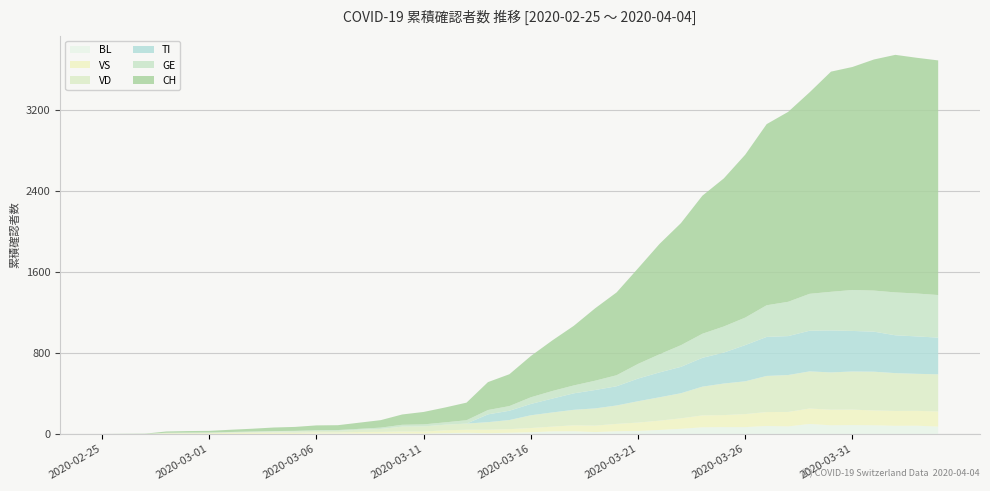

Reading left to right, extract all data points from this chart.

CH: 2020-02-25=0	2020-02-26=1	2020-02-27=2	2020-02-28=13	2020-02-29=15	2020-03-01=16	2020-03-02=22	2020-03-03=27	2020-03-04=35	2020-03-05=39	2020-03-06=47	2020-03-07=48	2020-03-08=61	2020-03-09=74	2020-03-10=102	2020-03-11=123	2020-03-12=147	2020-03-13=174	2020-03-14=276	2020-03-15=315	2020-03-16=408	2020-03-17=500	2020-03-18=589	2020-03-19=716	2020-03-20=819	2020-03-21=945	2020-03-22=1091	2020-03-23=1207	2020-03-24=1365	2020-03-25=1464	2020-03-26=1611	2020-03-27=1791	2020-03-28=1878	2020-03-29=1992	2020-03-30=2177	2020-03-31=2205	2020-04-01=2285	2020-04-02=2349	2020-04-03=2331	2020-04-04=2320
GE: 2020-02-25=0	2020-02-26=1	2020-02-27=1	2020-02-28=2	2020-02-29=3	2020-03-01=3	2020-03-02=3	2020-03-03=4	2020-03-04=4	2020-03-05=5	2020-03-06=7	2020-03-07=7	2020-03-08=9	2020-03-09=13	2020-03-10=18	2020-03-11=20	2020-03-12=23	2020-03-13=33	2020-03-14=43	2020-03-15=46	2020-03-16=66	2020-03-17=75	2020-03-18=78	2020-03-19=92	2020-03-20=109	2020-03-21=145	2020-03-22=179	2020-03-23=214	2020-03-24=238	2020-03-25=258	2020-03-26=272	2020-03-27=313	2020-03-28=339	2020-03-29=365	2020-03-30=382	2020-03-31=405	2020-04-01=406	2020-04-02=424	2020-04-03=424	2020-04-04=421
TI: 2020-02-25=0	2020-02-26=0	2020-02-27=0	2020-02-28=0	2020-02-29=0	2020-03-01=0	2020-03-02=0	2020-03-03=0	2020-03-04=0	2020-03-05=0	2020-03-06=0	2020-03-07=0	2020-03-08=0	2020-03-09=0	2020-03-10=0	2020-03-11=0	2020-03-12=0	2020-03-13=0	2020-03-14=77	2020-03-15=92	2020-03-16=112	2020-03-17=137	2020-03-18=163	2020-03-19=182	2020-03-20=190	2020-03-21=224	2020-03-22=246	2020-03-23=261	2020-03-24=285	2020-03-25=306	2020-03-26=358	2020-03-27=386	2020-03-28=385	2020-03-29=402	2020-03-30=415	2020-03-31=401	2020-04-01=396	2020-04-02=374	2020-04-03=370	2020-04-04=363
VD: 2020-02-25=0	2020-02-26=0	2020-02-27=0	2020-02-28=4	2020-02-29=4	2020-03-01=4	2020-03-02=6	2020-03-03=8	2020-03-04=11	2020-03-05=14	2020-03-06=15	2020-03-07=16	2020-03-08=22	2020-03-09=29	2020-03-10=48	2020-03-11=51	2020-03-12=55	2020-03-13=61	2020-03-14=75	2020-03-15=90	2020-03-16=126	2020-03-17=140	2020-03-18=153	2020-03-19=170	2020-03-20=182	2020-03-21=211	2020-03-22=231	2020-03-23=248	2020-03-24=284	2020-03-25=312	2020-03-26=324	2020-03-27=357	2020-03-28=365	2020-03-29=367	2020-03-30=369	2020-03-31=377	2020-04-01=383	2020-04-02=374	2020-04-03=366	2020-04-04=367
VS: 2020-02-25=0	2020-02-26=0	2020-02-27=0	2020-02-28=6	2020-02-29=6	2020-03-01=7	2020-03-02=10	2020-03-03=12	2020-03-04=13	2020-03-05=11	2020-03-06=12	2020-03-07=12	2020-03-08=16	2020-03-09=17	2020-03-10=20	2020-03-11=21	2020-03-12=28	2020-03-13=30	2020-03-14=34	2020-03-15=36	2020-03-16=42	2020-03-17=47	2020-03-18=59	2020-03-19=64	2020-03-20=73	2020-03-21=83	2020-03-22=92	2020-03-23=104	2020-03-24=118	2020-03-25=119	2020-03-26=129	2020-03-27=138	2020-03-28=143	2020-03-29=153	2020-03-30=154	2020-03-31=153	2020-04-01=147	2020-04-02=147	2020-04-03=147	2020-04-04=150
BL: 2020-02-25=0	2020-02-26=0	2020-02-27=0	2020-02-28=0	2020-02-29=1	2020-03-01=1	2020-03-02=1	2020-03-03=1	2020-03-04=1	2020-03-05=1	2020-03-06=4	2020-03-07=4	2020-03-08=4	2020-03-09=4	2020-03-10=5	2020-03-11=3	2020-03-12=9	2020-03-13=12	2020-03-14=8	2020-03-15=12	2020-03-16=17	2020-03-17=26	2020-03-18=27	2020-03-19=19	2020-03-20=27	2020-03-21=30	2020-03-22=40	2020-03-23=51	2020-03-24=66	2020-03-25=68	2020-03-26=68	2020-03-27=79	2020-03-28=75	2020-03-29=99	2020-03-30=86	2020-03-31=88	2020-04-01=86	2020-04-02=81	2020-04-03=82	2020-04-04=73